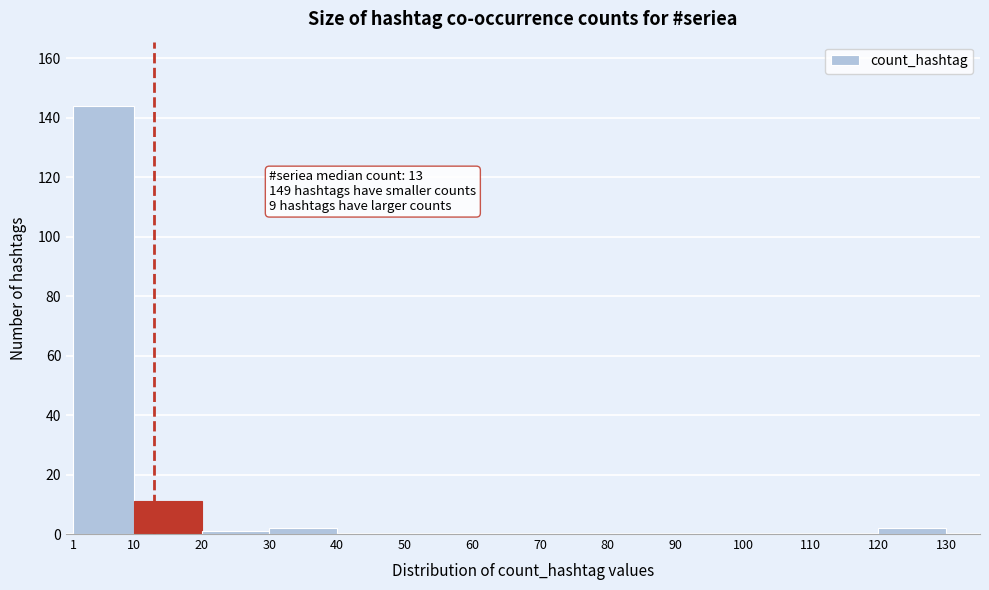

Over which range of the x-axis is the bar tallest?

1 to 10